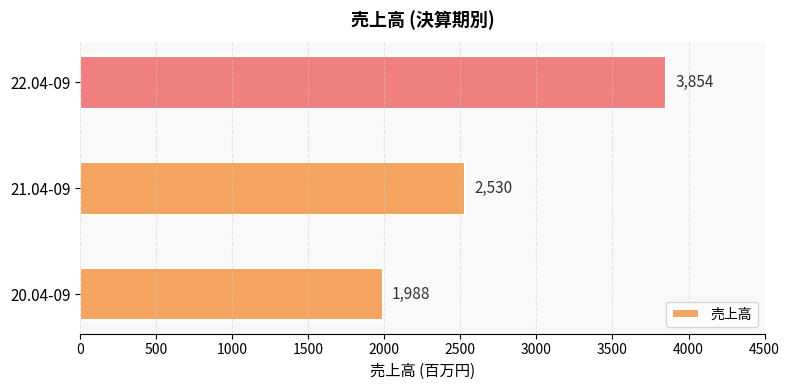

What is the difference between the maximum and second lowest values?

1324